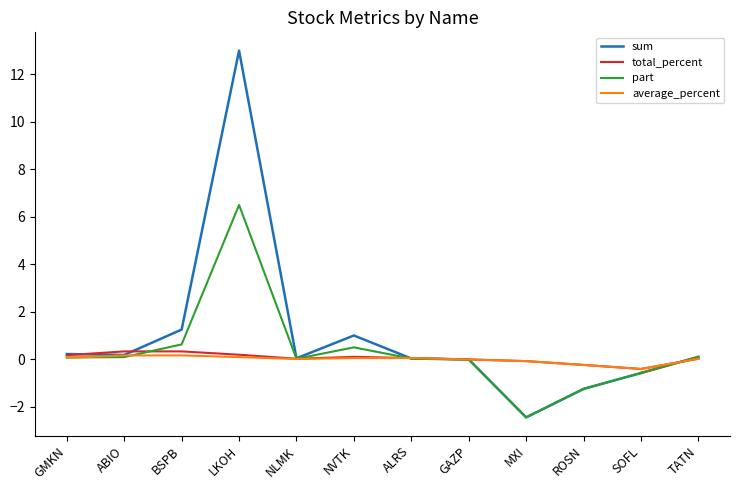

The total_percent series shows -0.0 at GAZP. True or false?

True